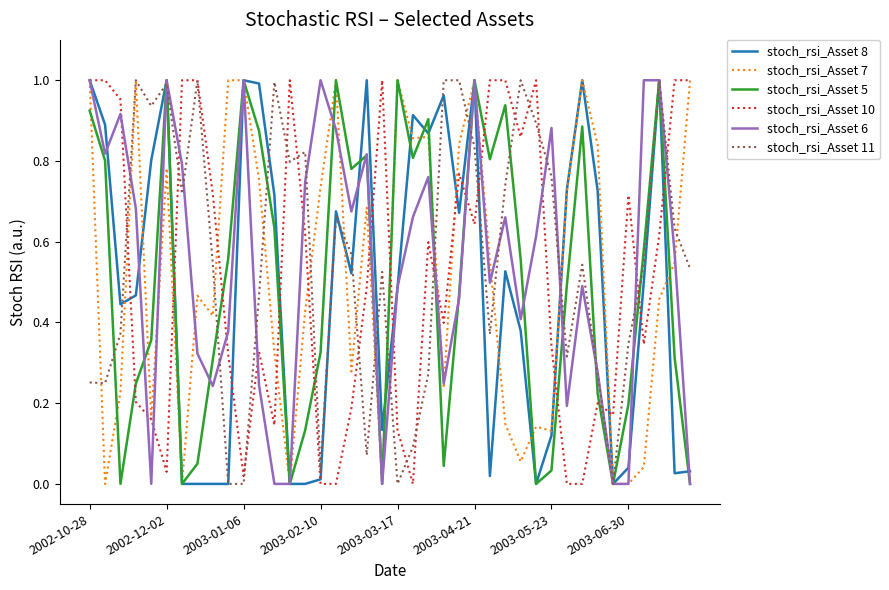

How many times do stoch_rsi_Asset 10 and stoch_rsi_Asset 5 cross each other?

14